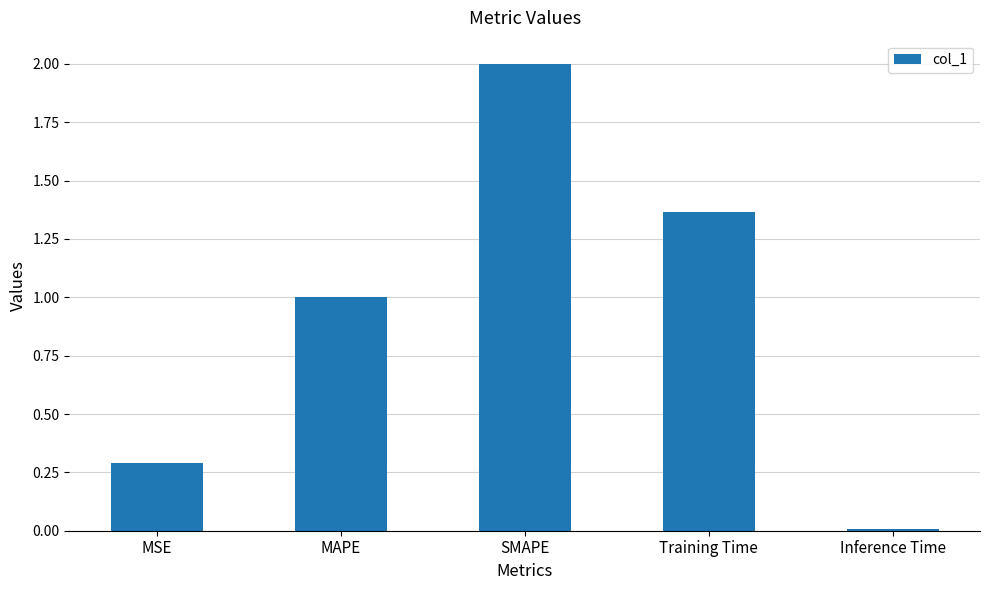

Is it true that the value at MSE is 0.3?

True